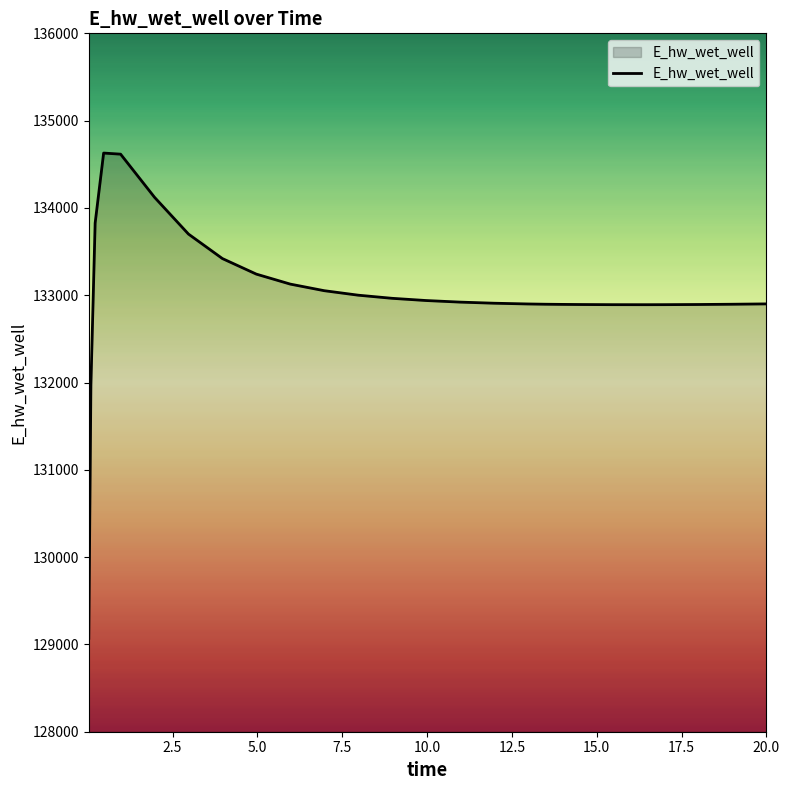

What is the difference between the maximum and minimum values?

5558.1